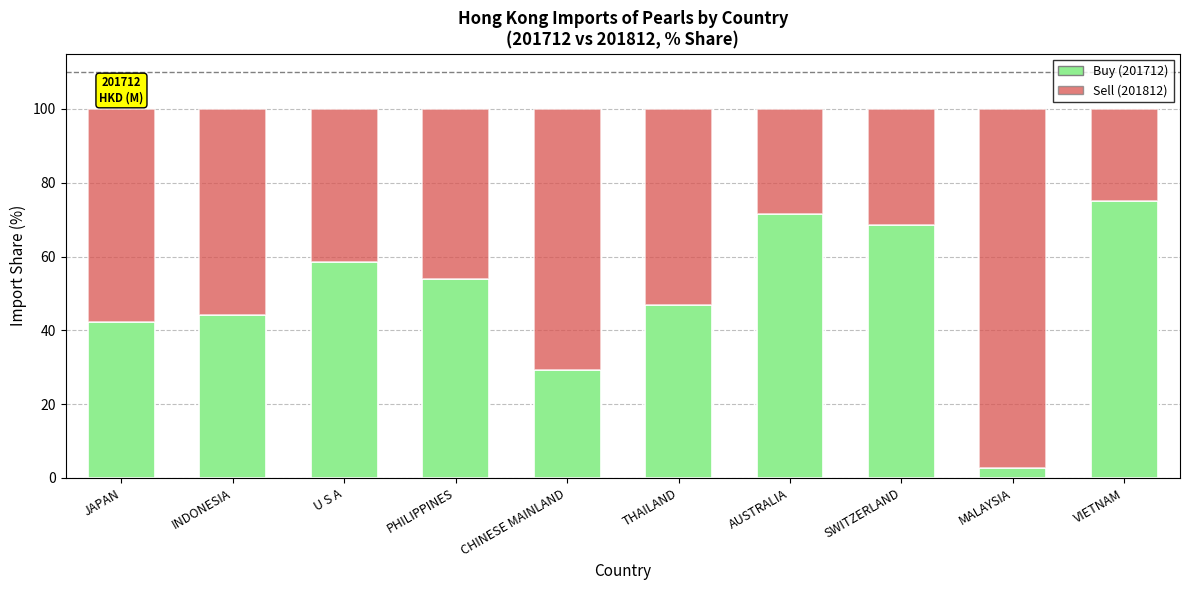

Where is Buy (201712) nearest to the value 38?

JAPAN